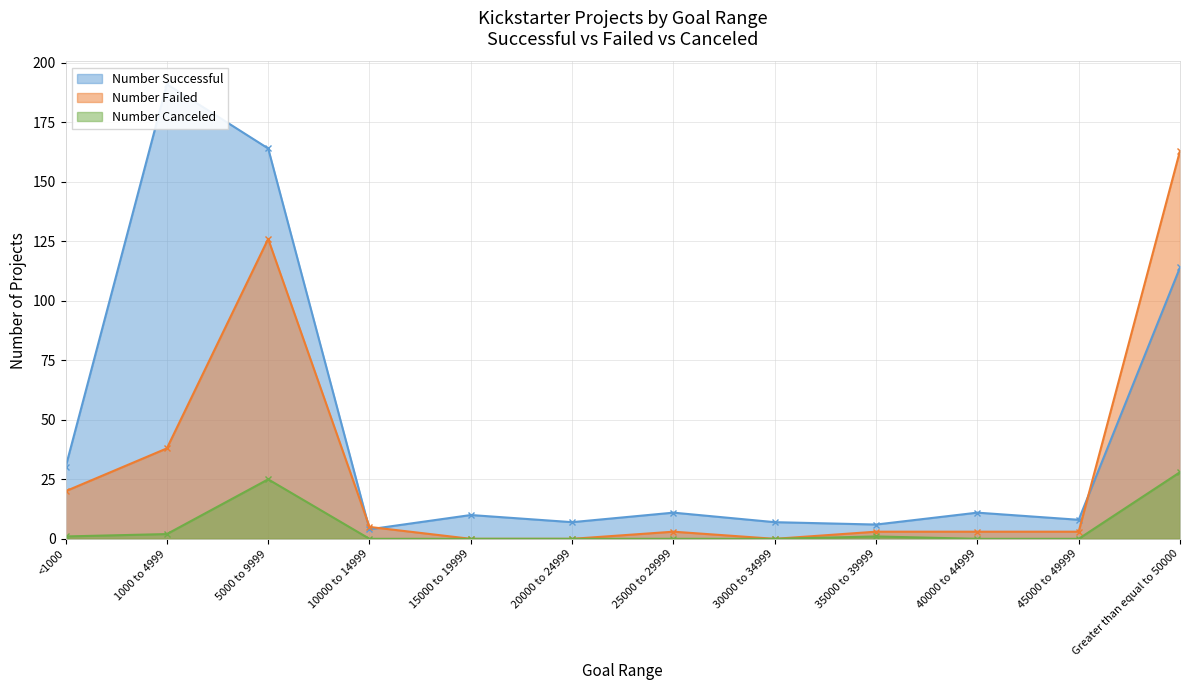

What is the difference between the Number Failed values at 45000 to 49999 and 15000 to 19999?

3